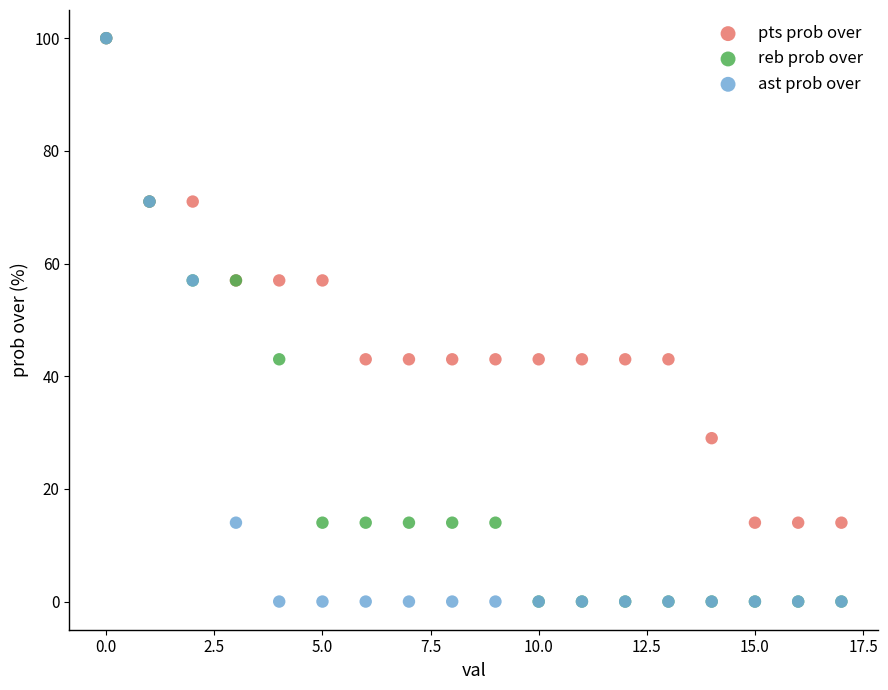

What are all the series names shown in the legend?

pts prob over, reb prob over, ast prob over